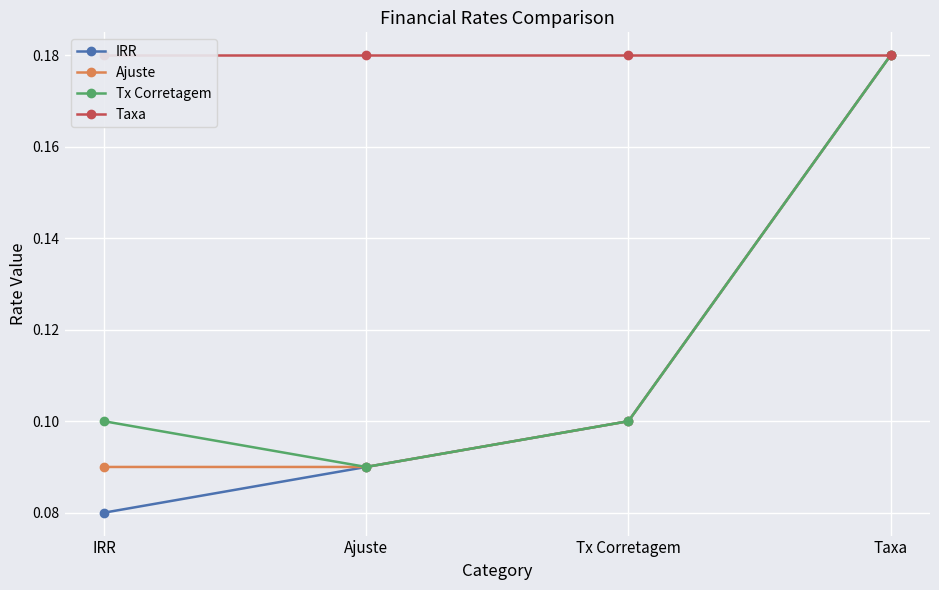

What is the minimum value for Ajuste?

0.1